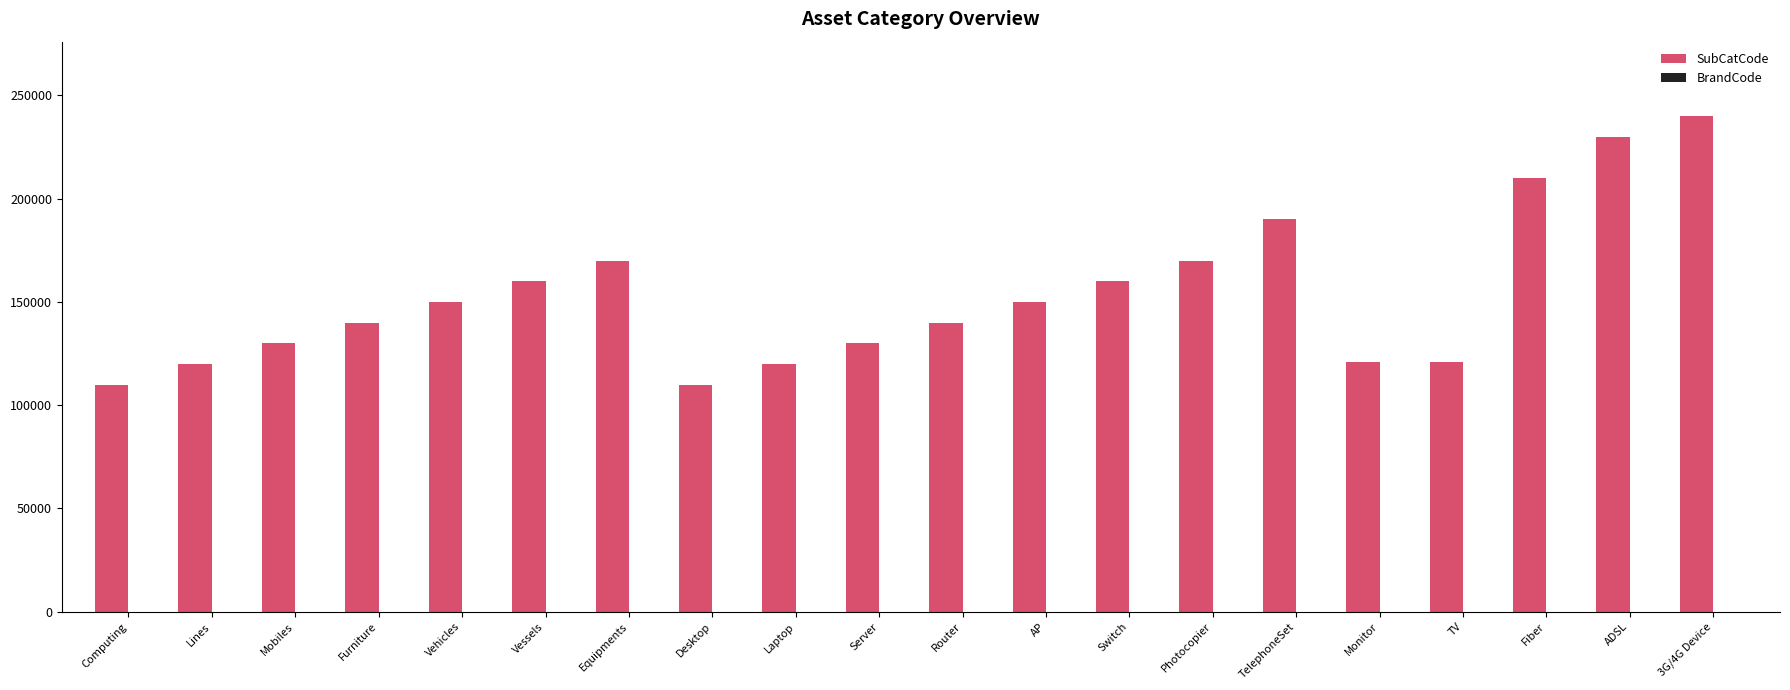

How many groups of bars are there?

20